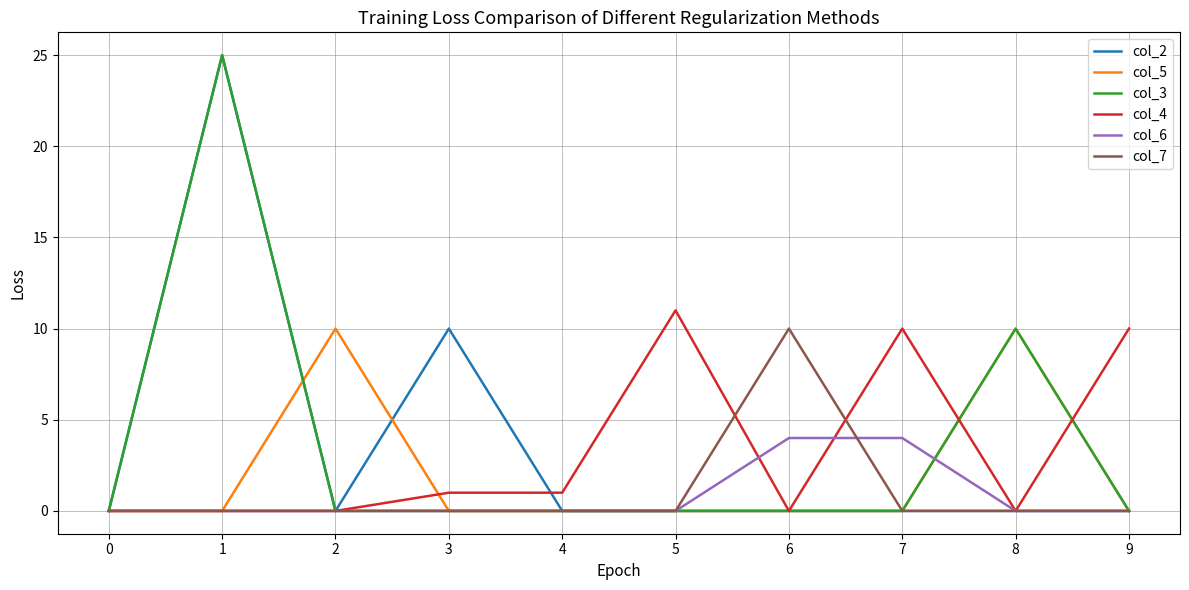

Is the value of col_7 at 5 greater than the value of col_5 at 2?

No